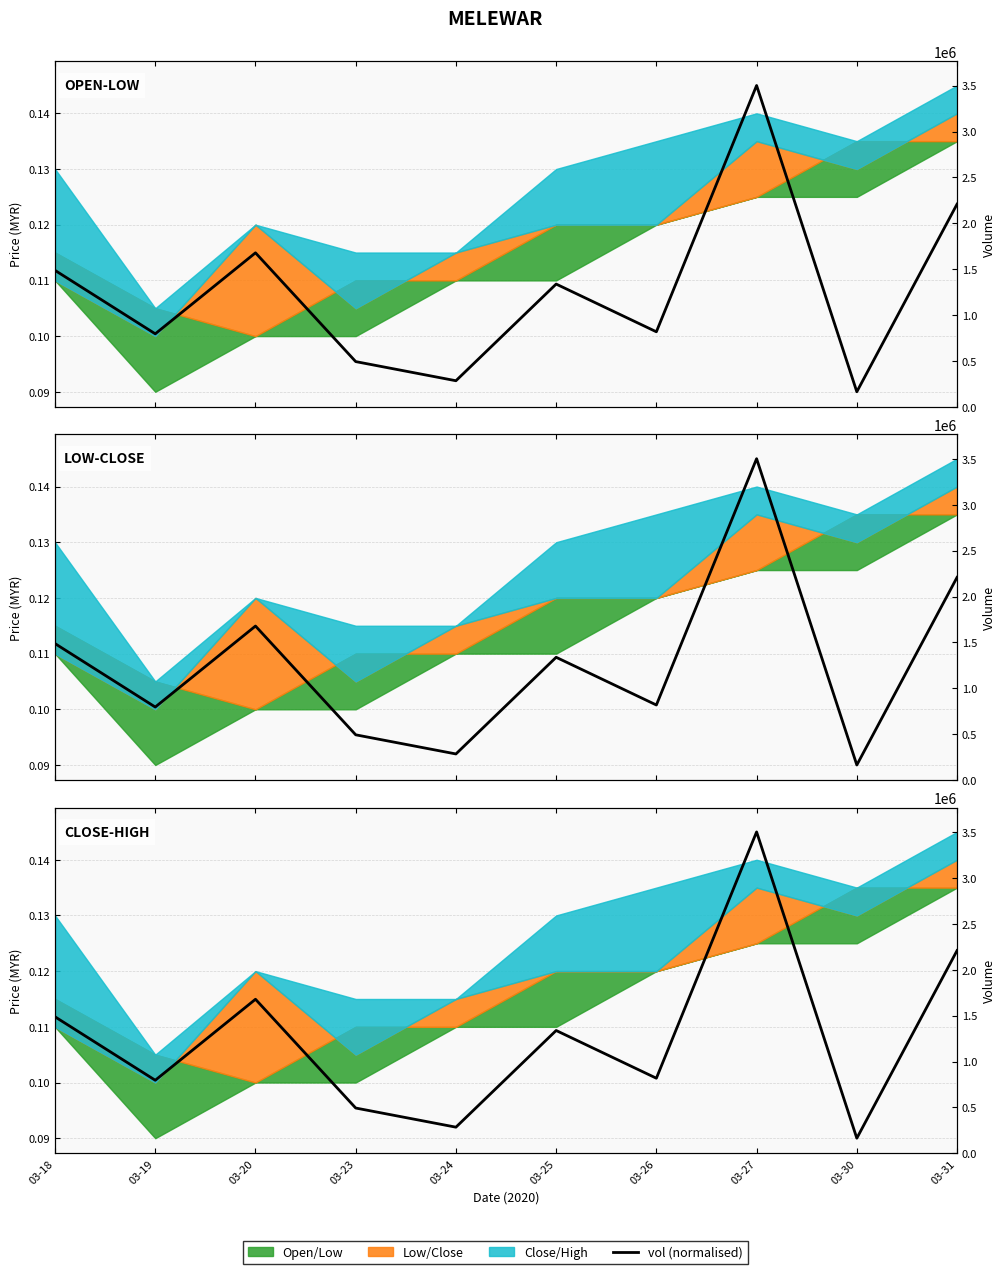

What value does the data have at 03-23?

0.1